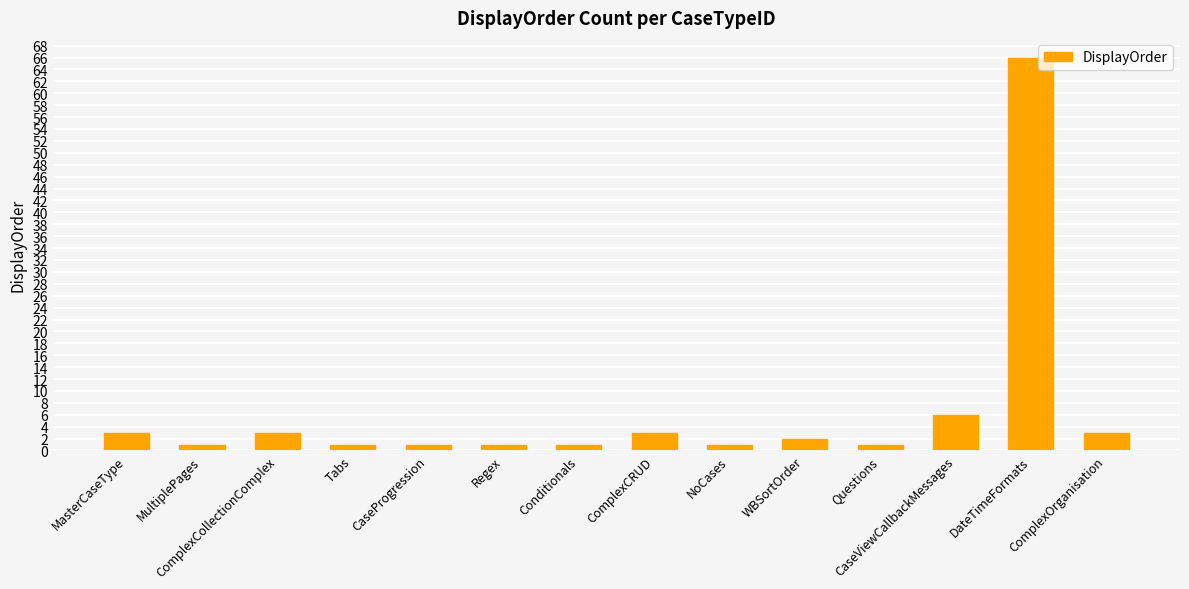

Reading left to right, extract all data points from this chart.

3	1	3	1	1	1	1	3	1	2	1	6	66	3